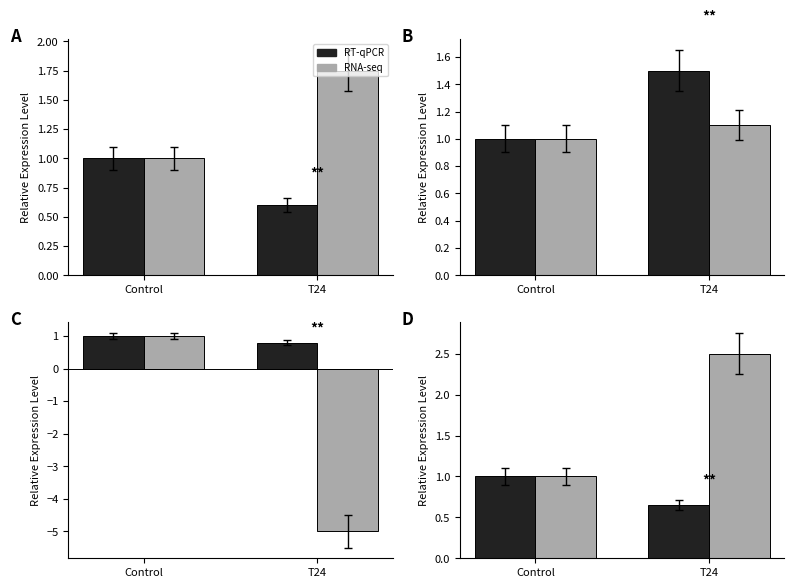

Rank the series by their average value, from highest to lowest.

RNA-seq, RT-qPCR